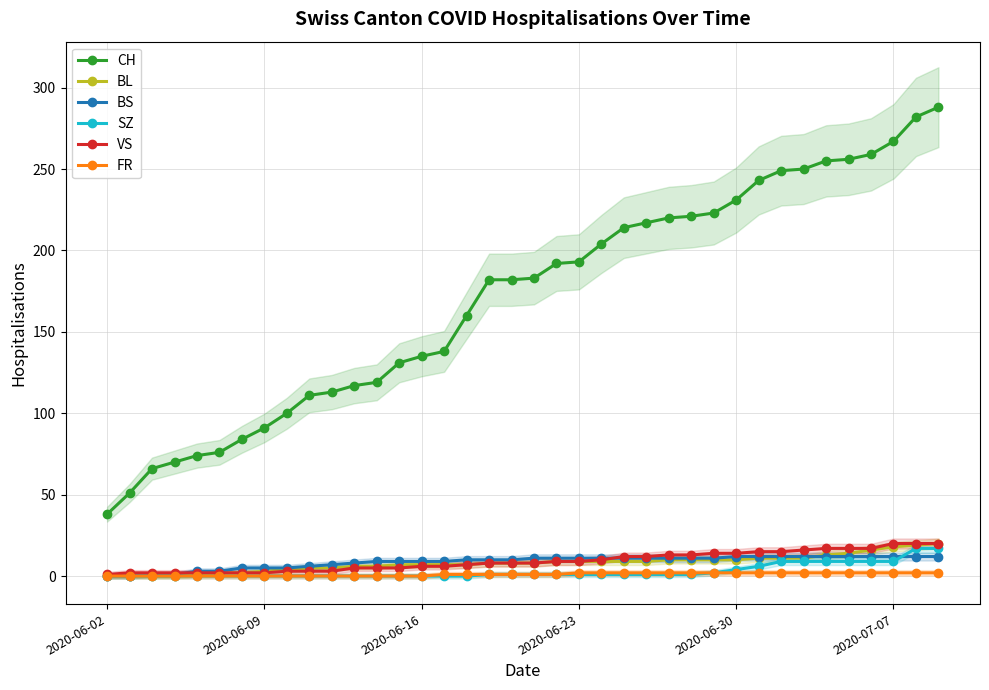

True or false: BS and CH intersect in this chart.

False